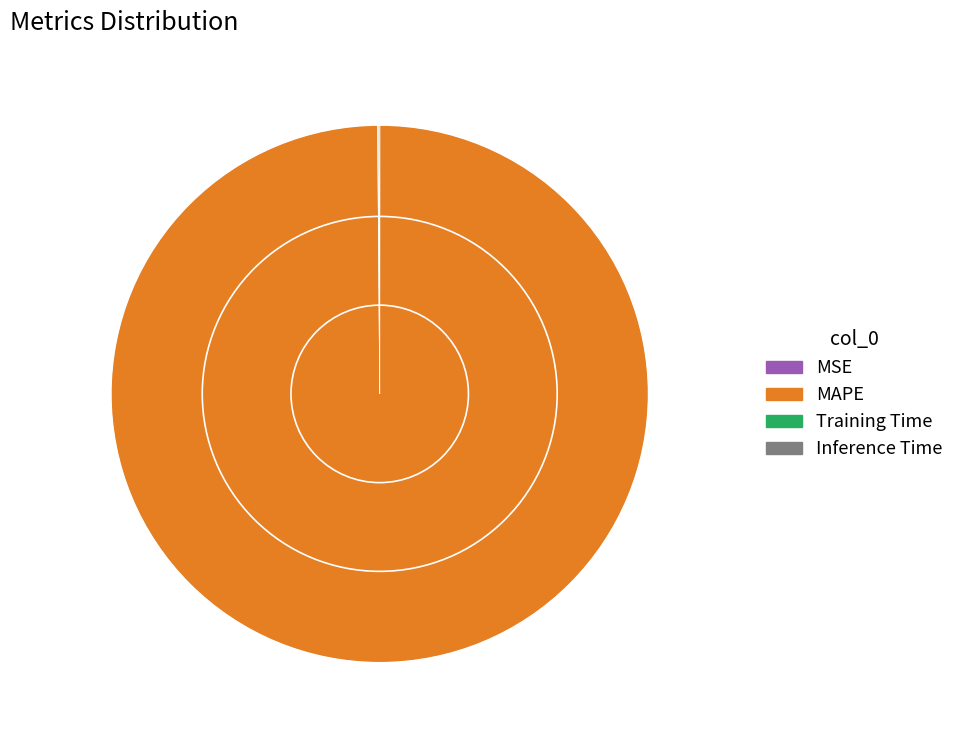

Is there a majority slice in this chart?

Yes